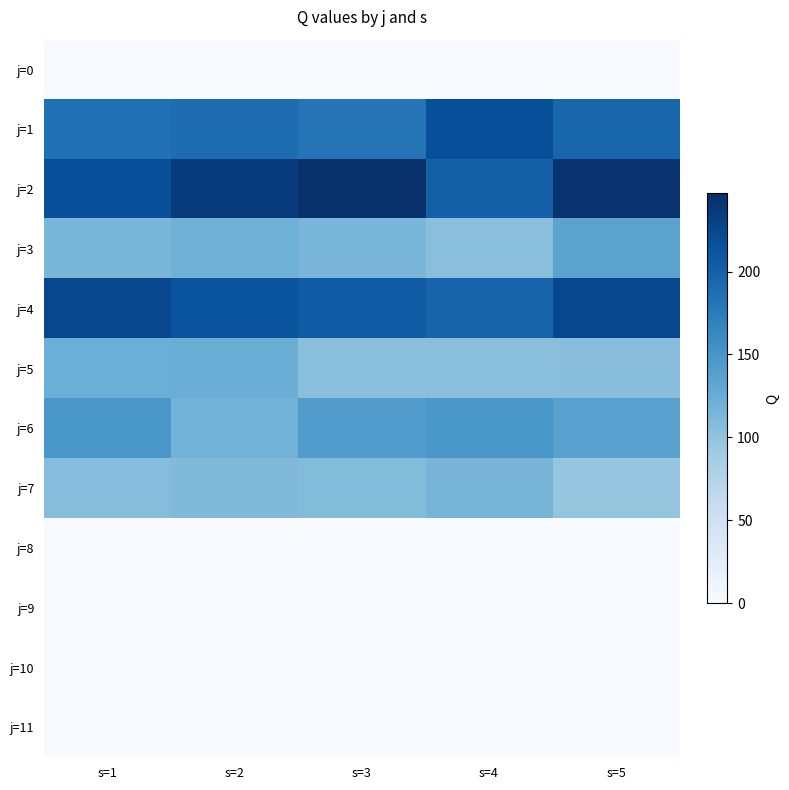

Which series has the widest spread of values?

j=2